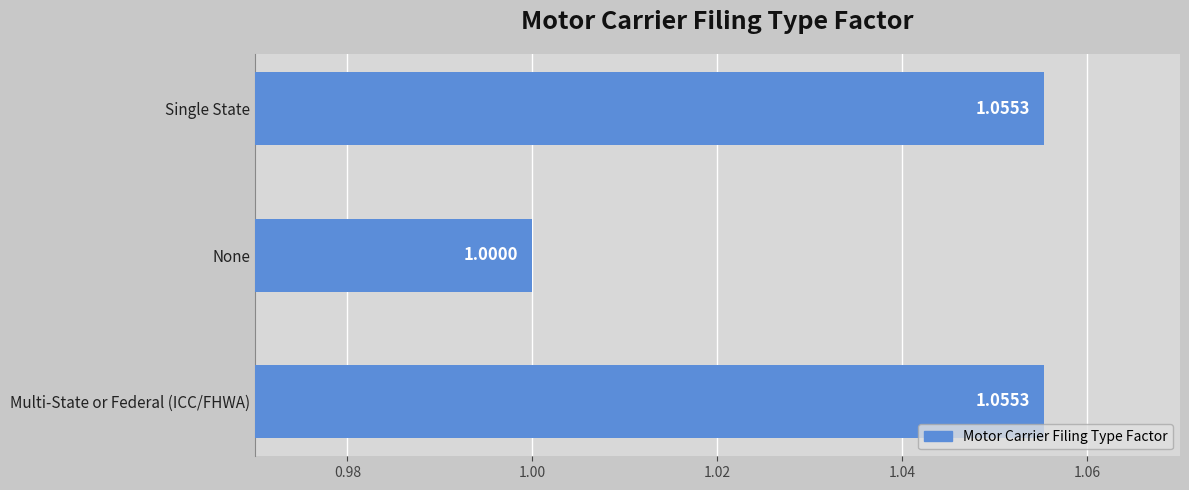

Where is the data nearest to the value 1?

None